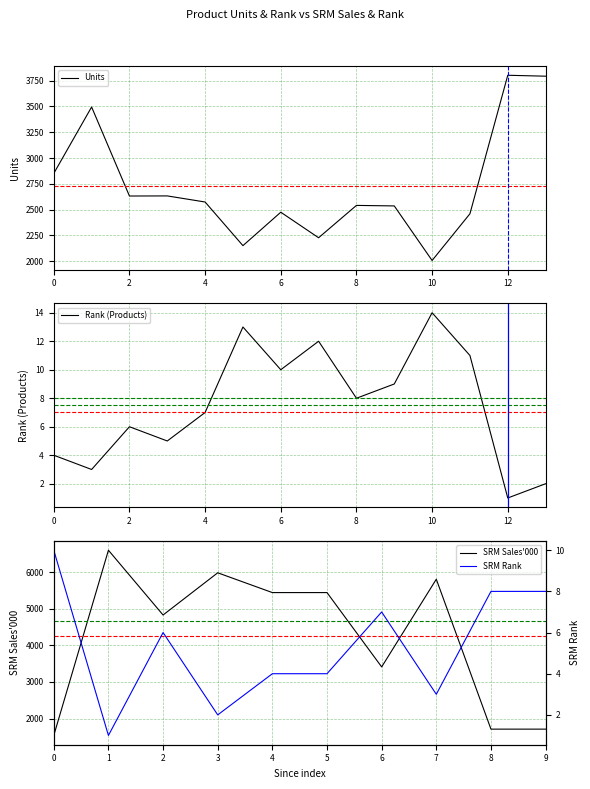

How many values in the Rank (Products) series are below 8?

7